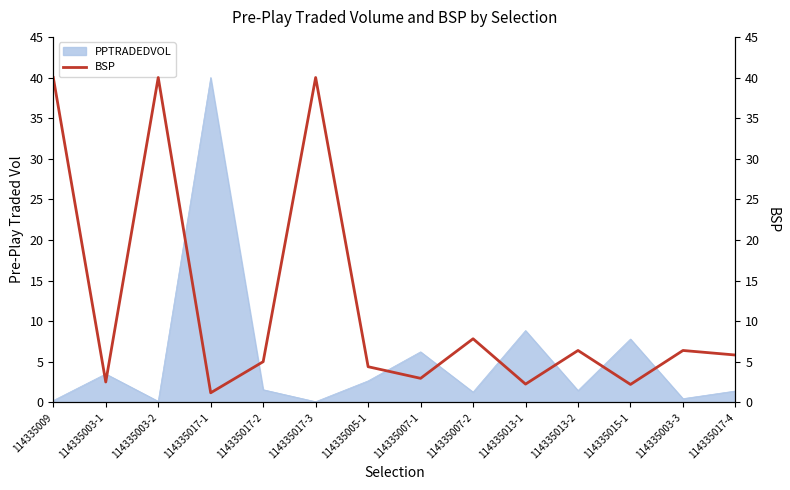

True or false: PPTRADEDVOL has a value of 3.6 at 114335015-1.

False